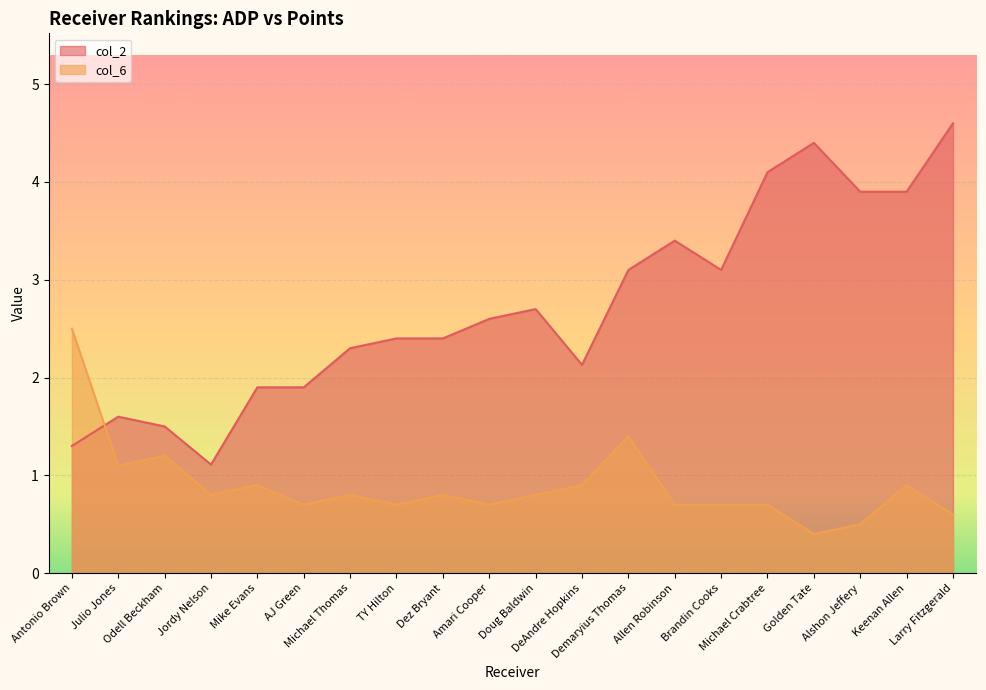

Which category has the lowest value in the col_6 series?

Golden Tate